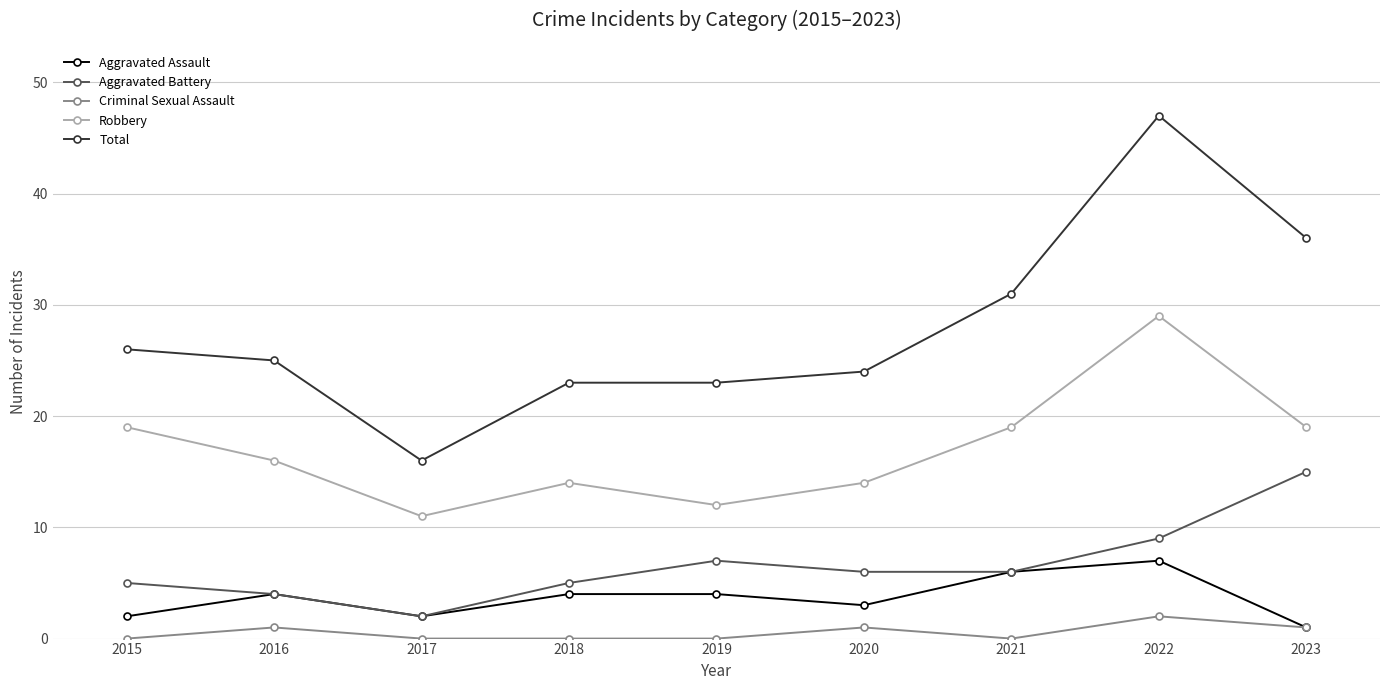

What is the spread (max minus min) of values at 2022?

45